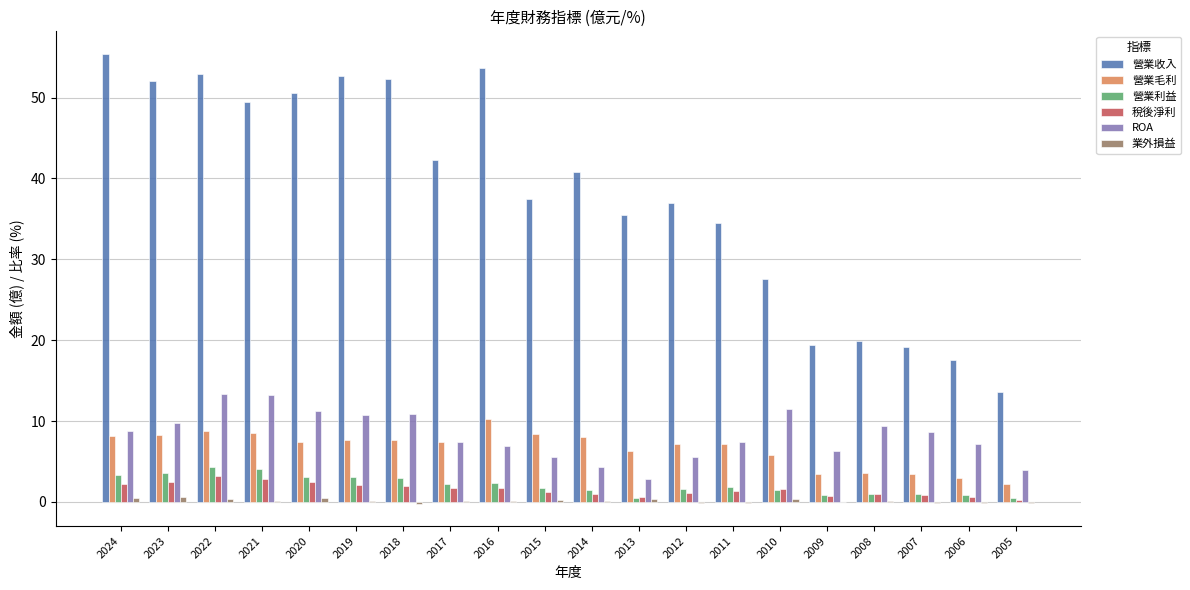

How many series are shown in this chart?

6